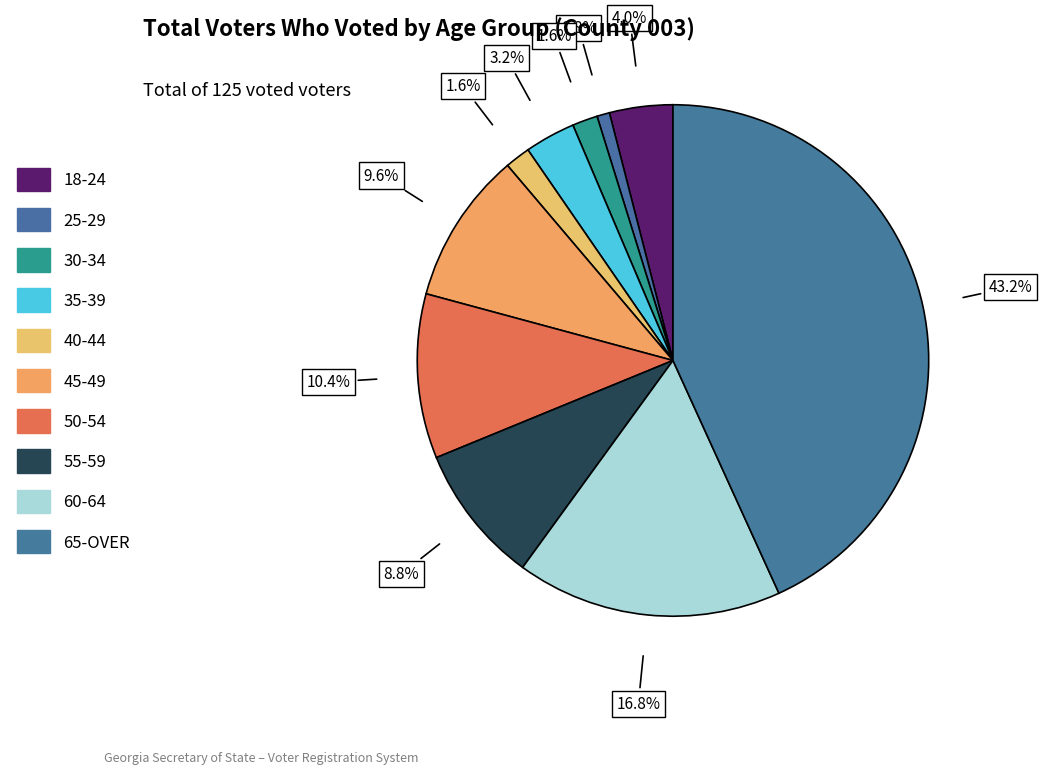

Count the number of slices in the pie.

10